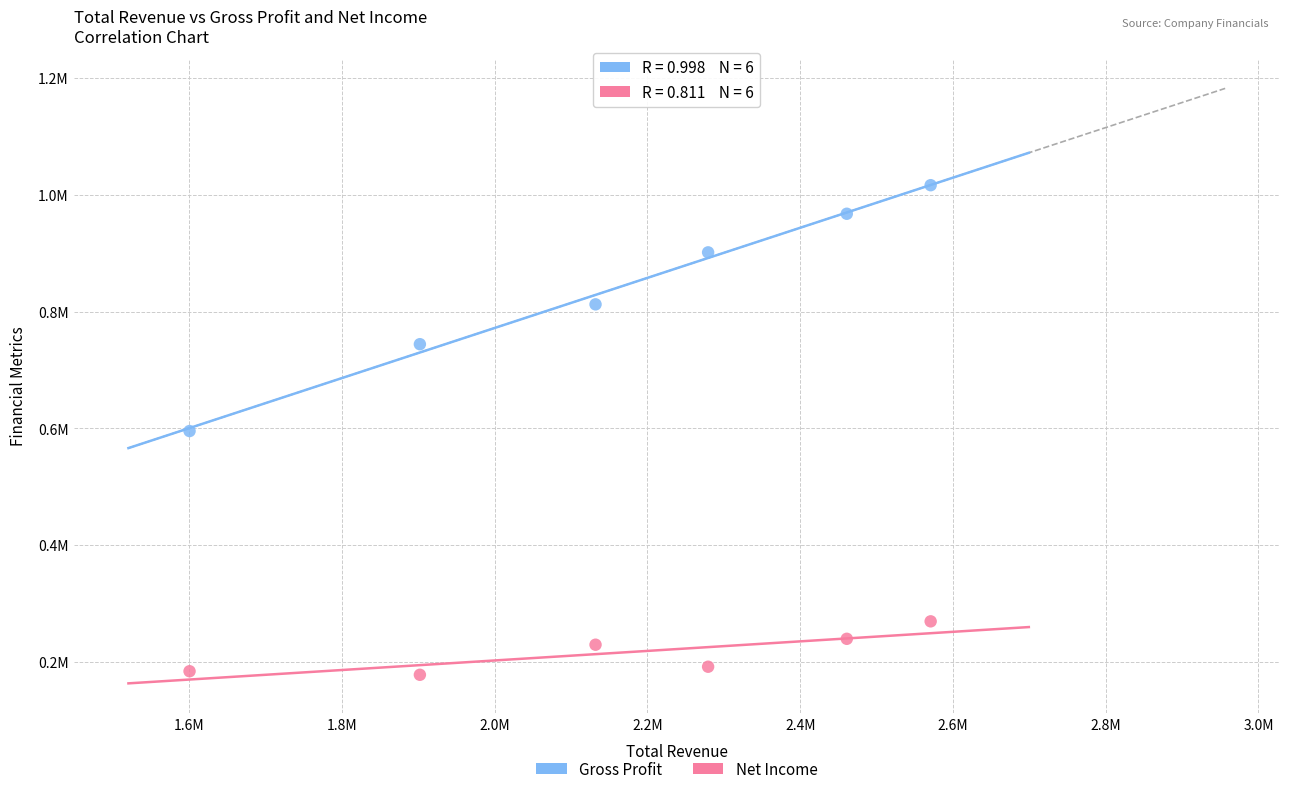

What are all the series names shown in the legend?

Gross Profit, Net Income